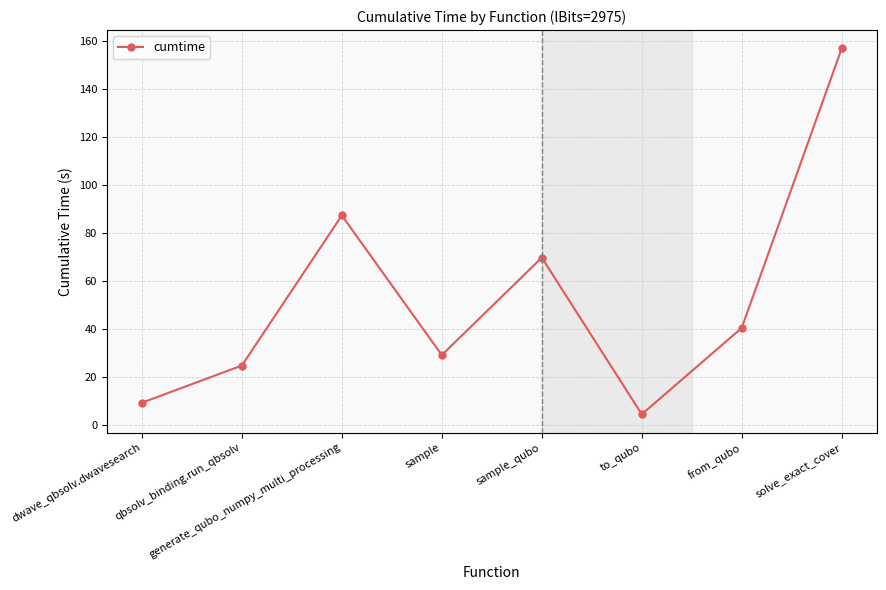

What is the difference between the values at from_qubo and dwave_qbsolv.dwavesearch?

31.2